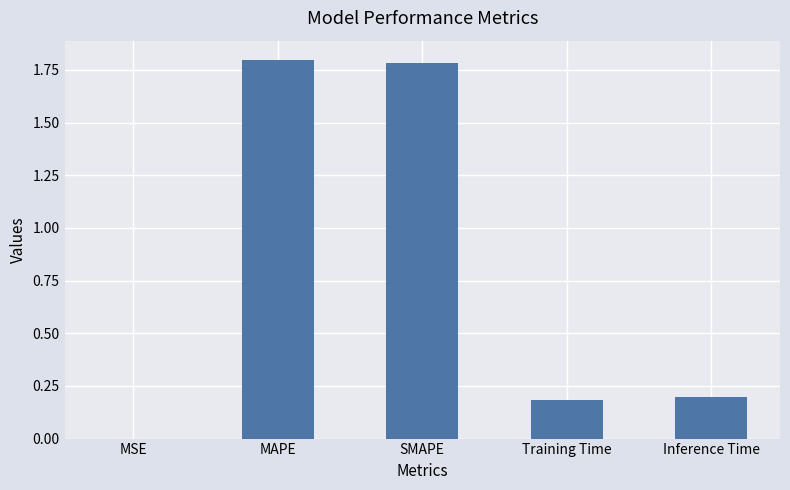

At which label is the value closest to 0?

MSE